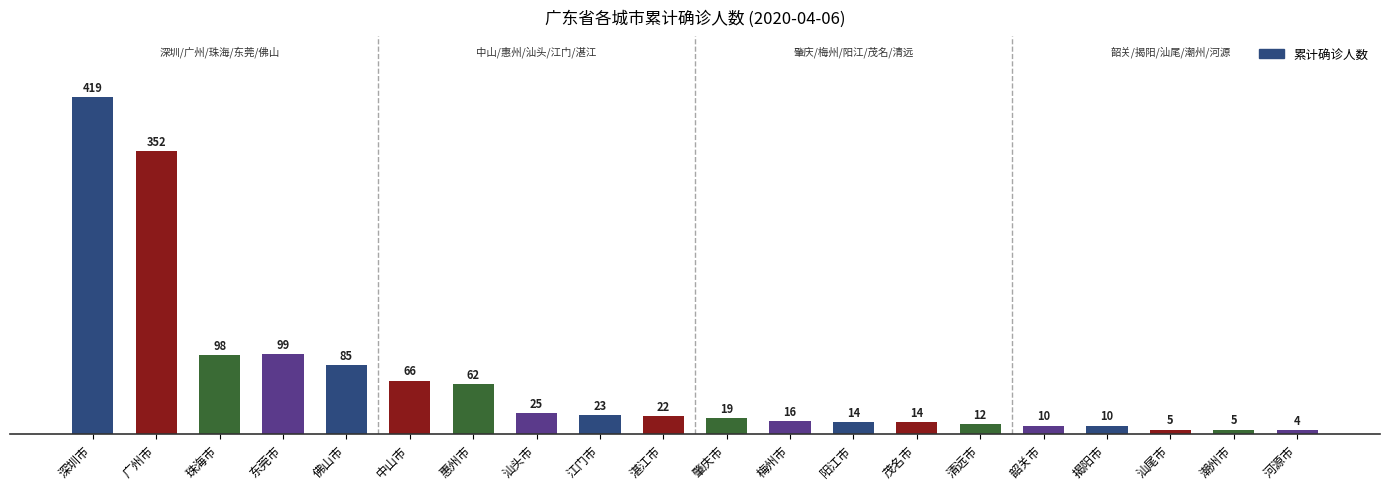

The chart shows a value of 14 at 阳江市. True or false?

True